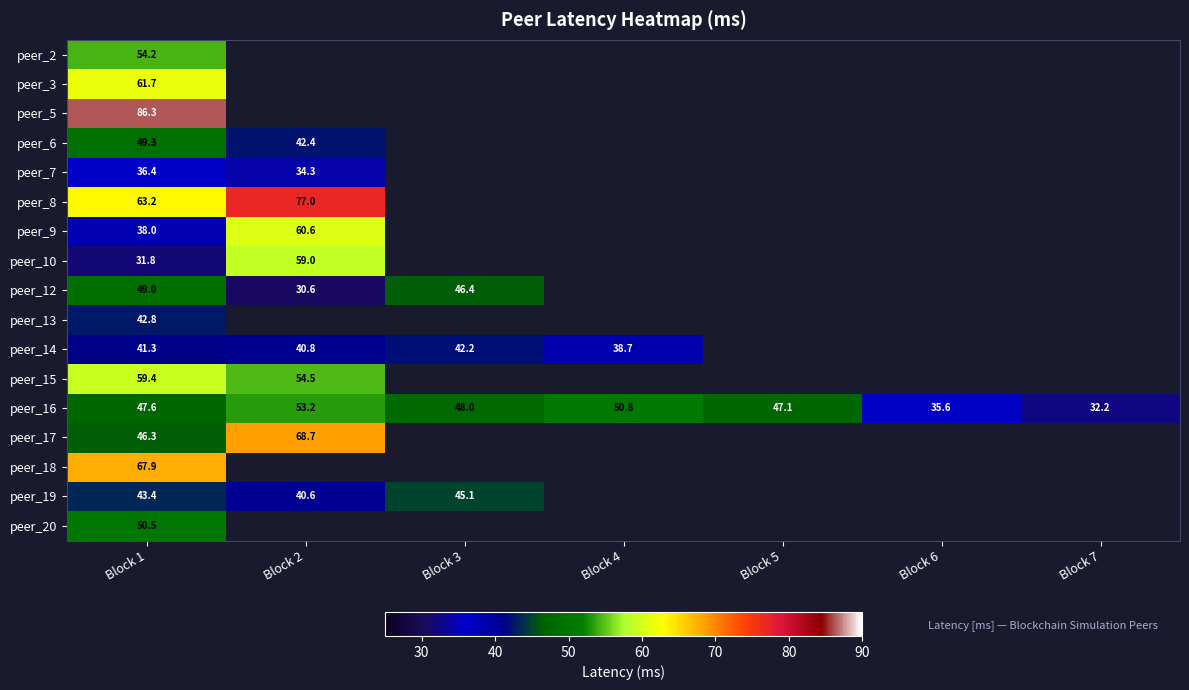

How many distinct data groups are displayed?

17